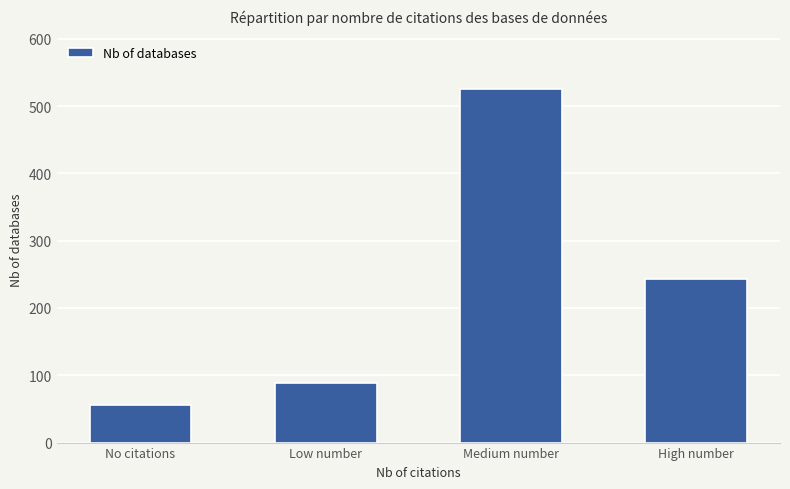

What position from the left is Medium number?

3